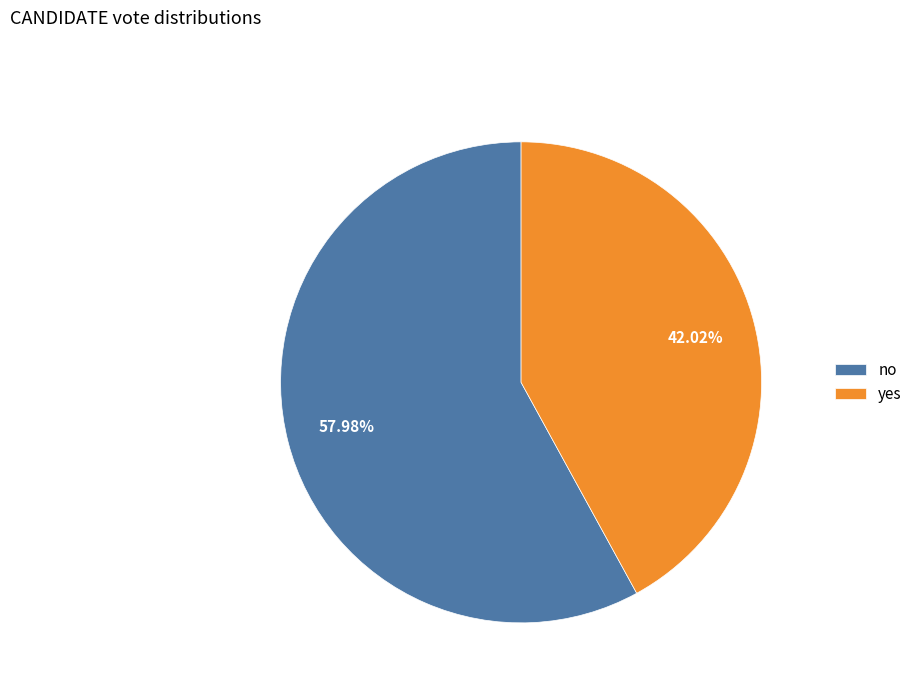

To the nearest percent, what is the combined percentage of no and yes?

100%